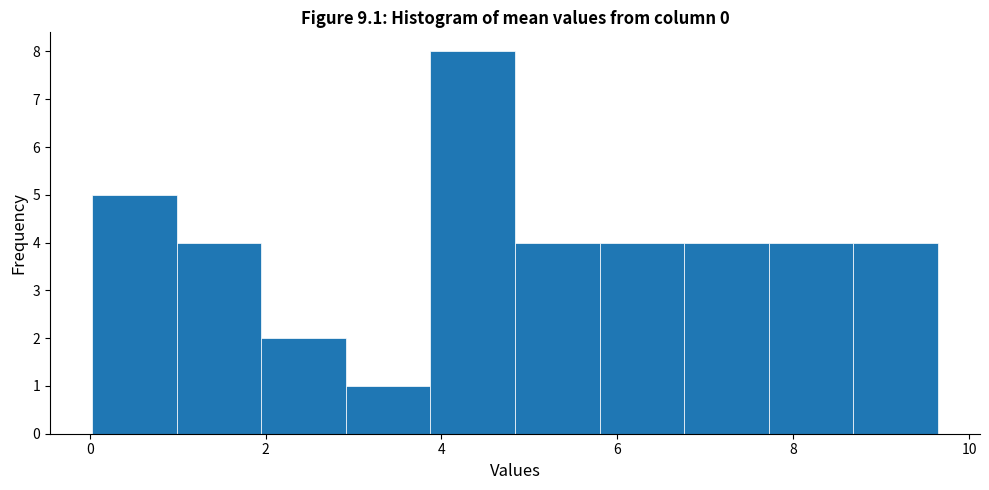

Which range on the x-axis has the tallest bar?

3.8 to 4.8